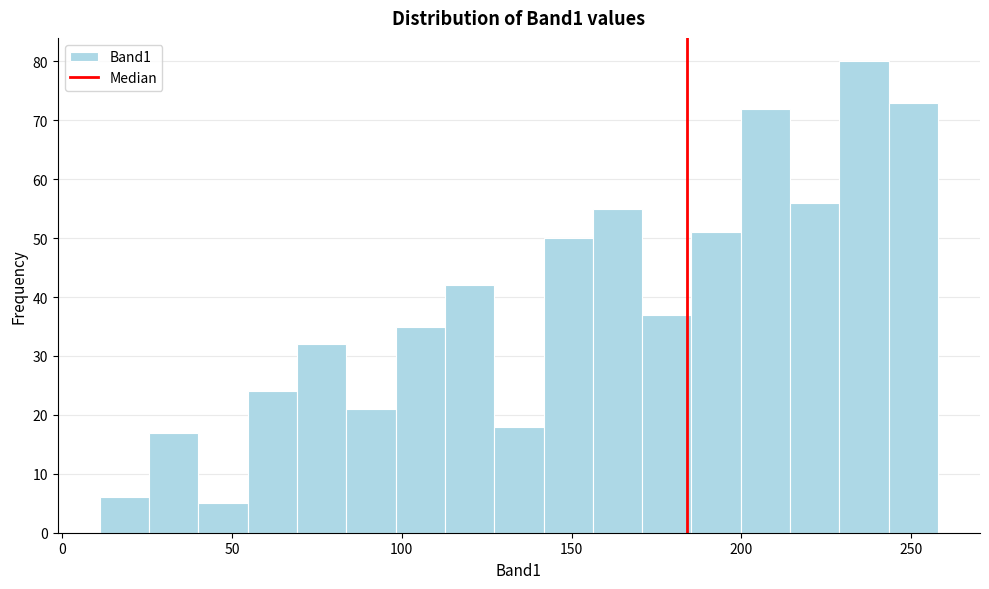

Read against the x-axis, roughly where is the centre of the tallest bar?

235